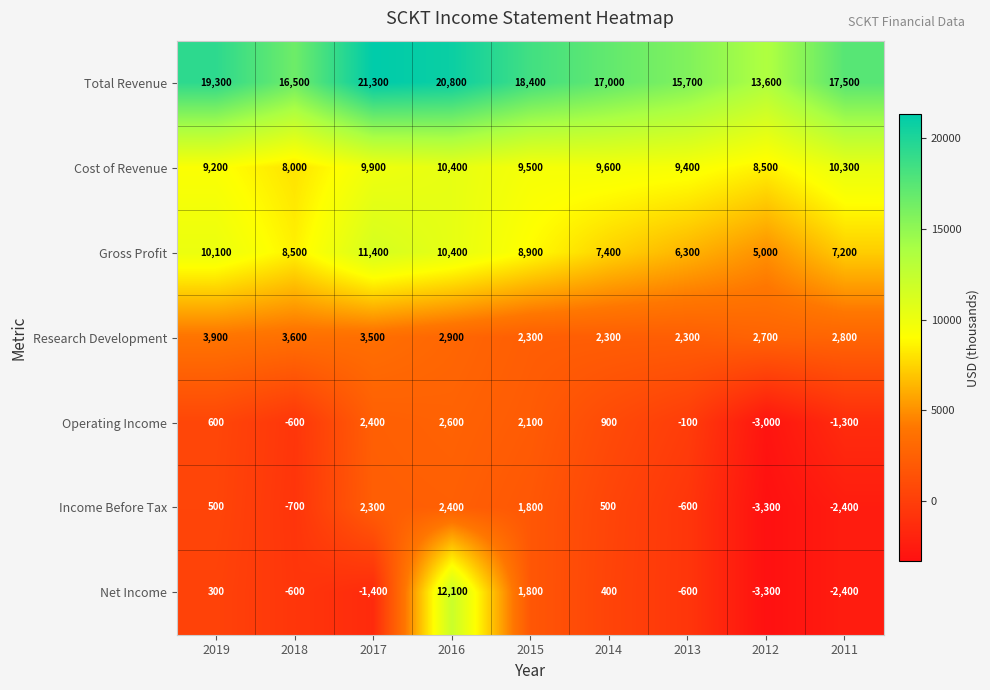

What is the average value of the Income Before Tax series?

56